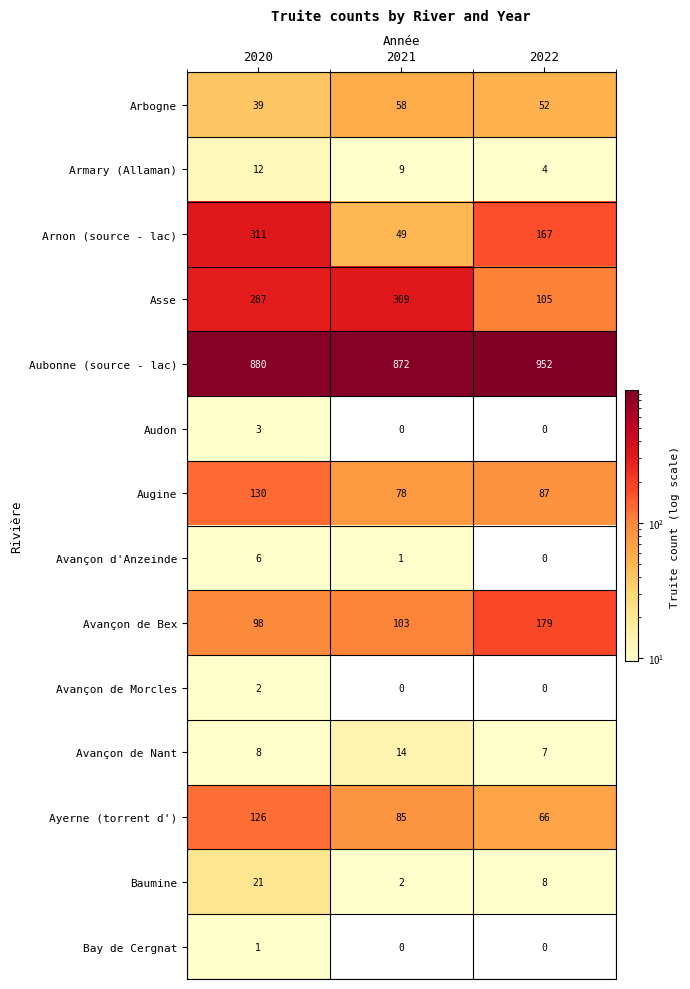

Is it true that Arbogne equals 39 at 2020?

True